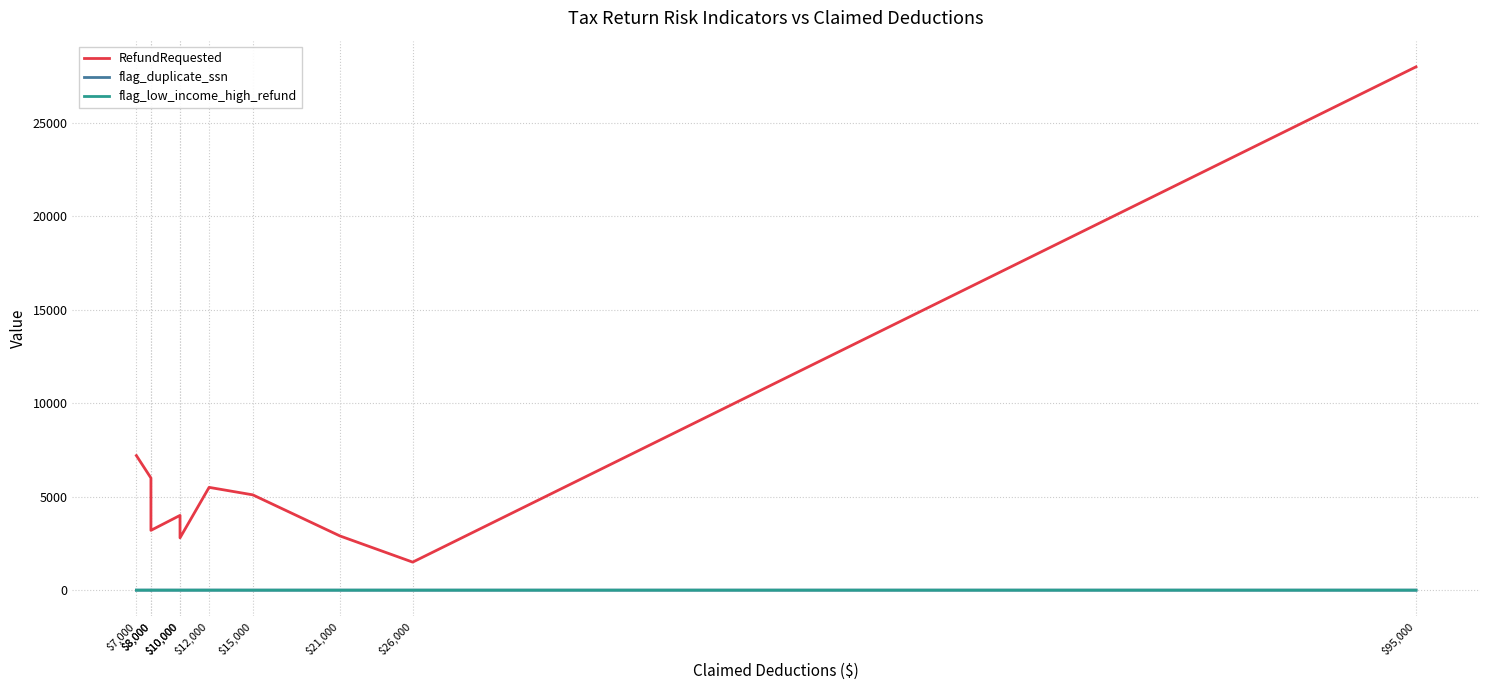

True or false: flag_low_income_high_refund and flag_duplicate_ssn intersect in this chart.

True